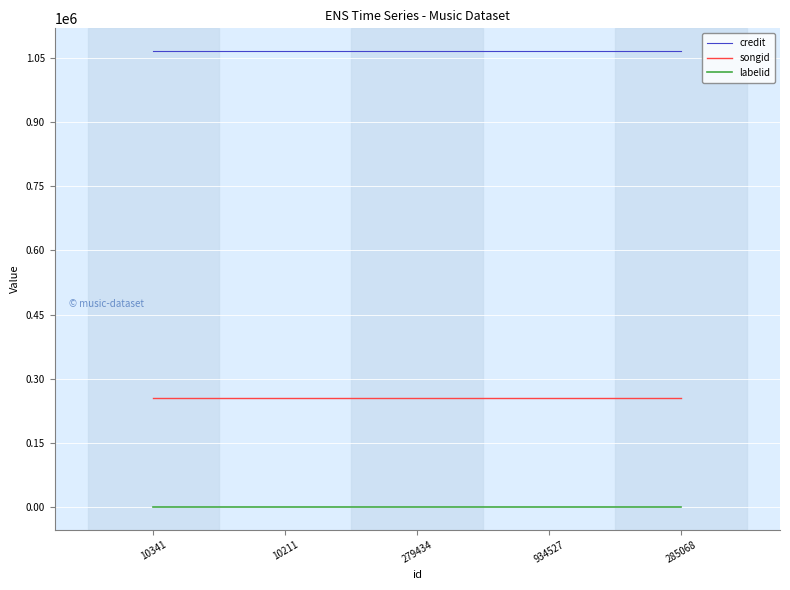

True or false: songid has more than 2 interior local peaks.

False